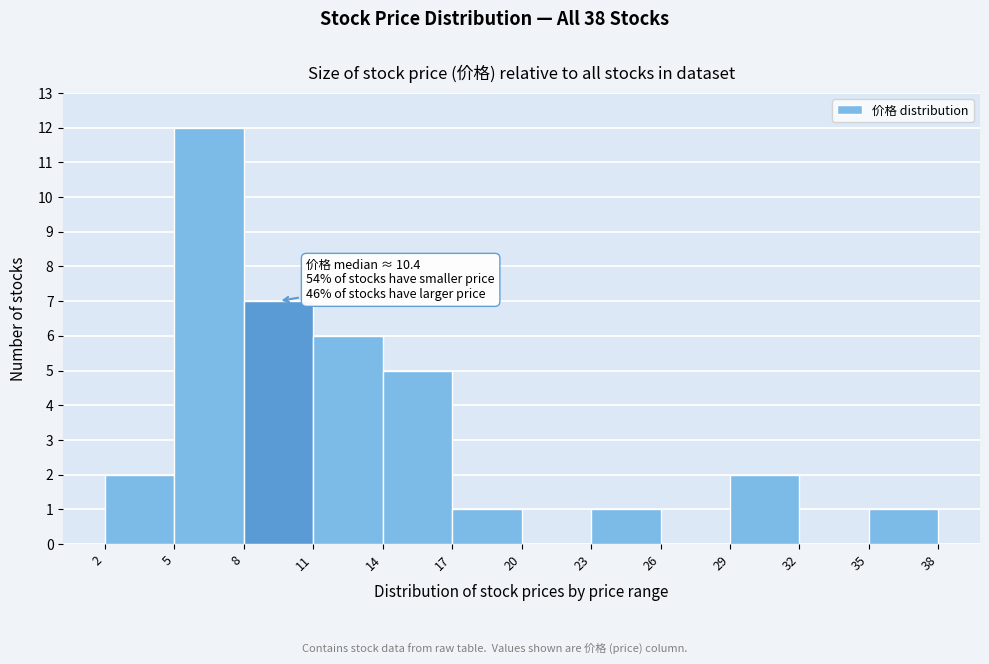

Which range on the x-axis has the tallest bar?

5 to 8